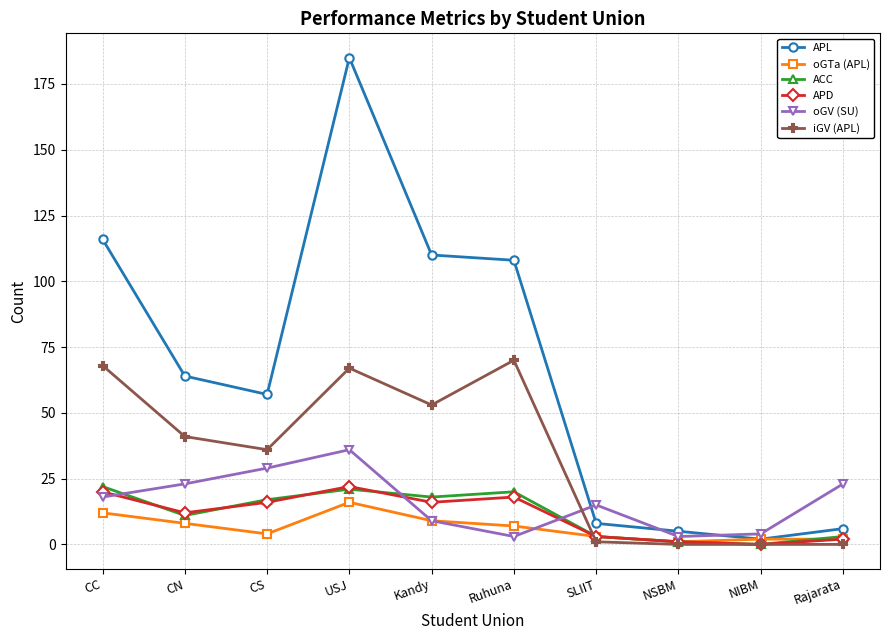

Reading left to right, what are all the values shown in this chart?

APL: 116	64	57	185	110	108	8	5	2	6
oGTa (APL): 12	8	4	16	9	7	3	1	2	2
ACC: 22	11	17	21	18	20	3	1	0	3
APD: 20	12	16	22	16	18	3	1	0	2
oGV (SU): 18	23	29	36	9	3	15	3	4	23
iGV (APL): 68	41	36	67	53	70	1	0	0	0